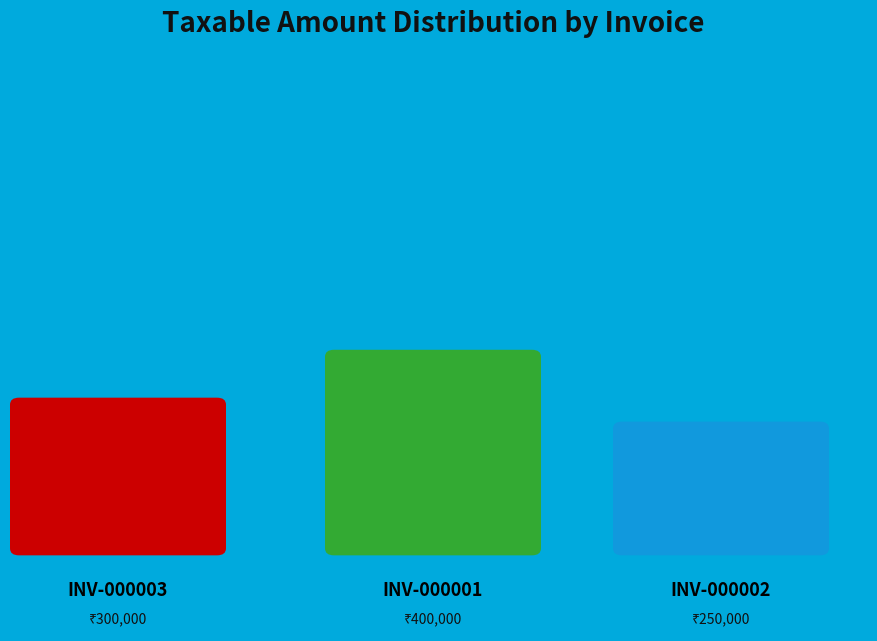

Which category has the smallest portion of the pie?

INV-000002